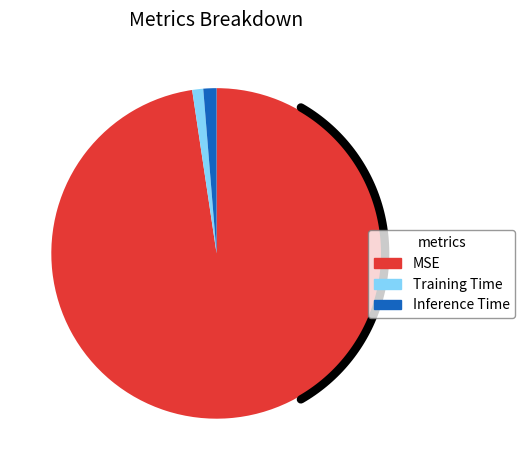

How much of the chart is everything except Inference Time?

98.7%